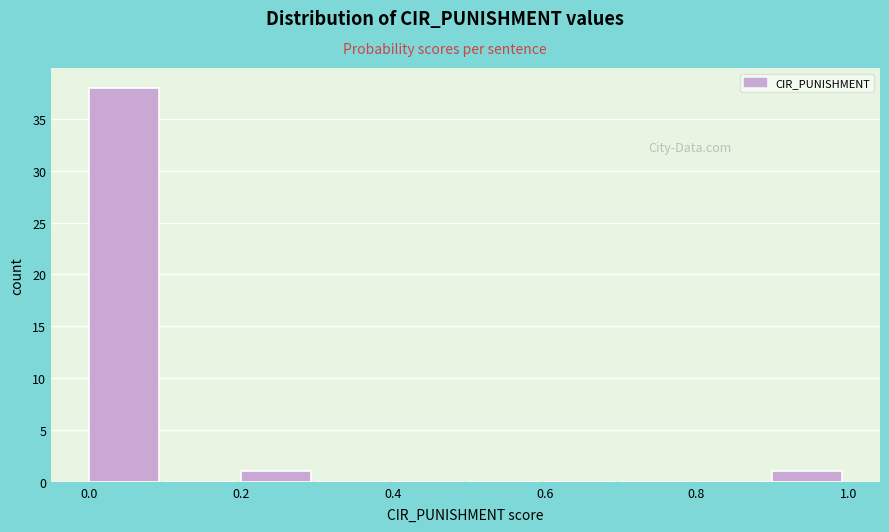

Reading left to right, list every bar in this chart as the range it spans on the x-axis followed by its height. Neither the bar edges nor the heights are printed on the chart, so give them approximately, as read against the axes.

0.0 to 0.1: 38
0.1 to 0.2: 0
0.2 to 0.3: 1
0.3 to 0.4: 0
0.4 to 0.5: 0
0.5 to 0.6: 0
0.6 to 0.7: 0
0.7 to 0.8: 0
0.8 to 0.9: 0
0.9 to 1.0: 1